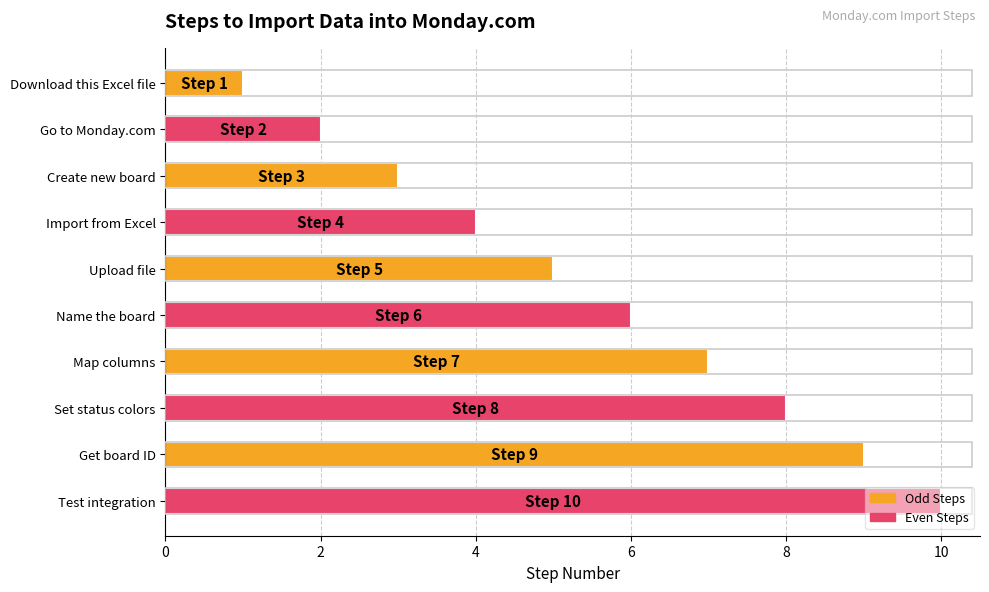

Between Create new board and Get board ID, which is larger?

Get board ID